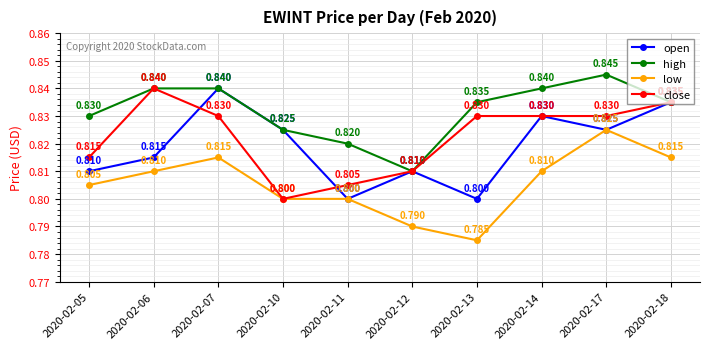

At how many categories does at least one series exceed 0?

10